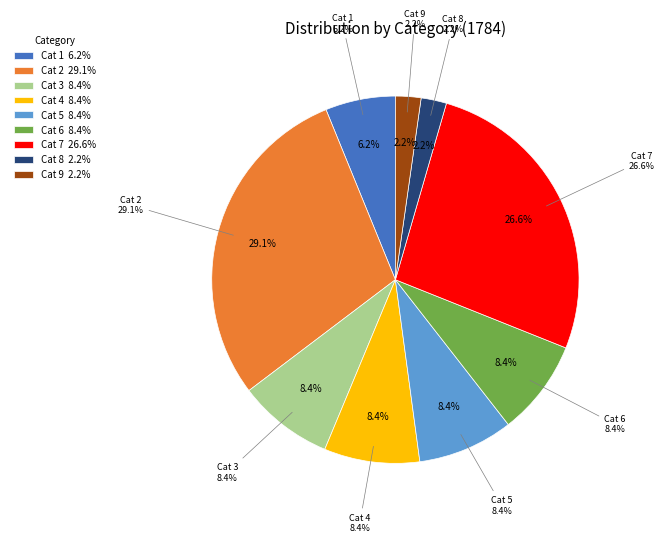

Count the number of slices in the pie.

9